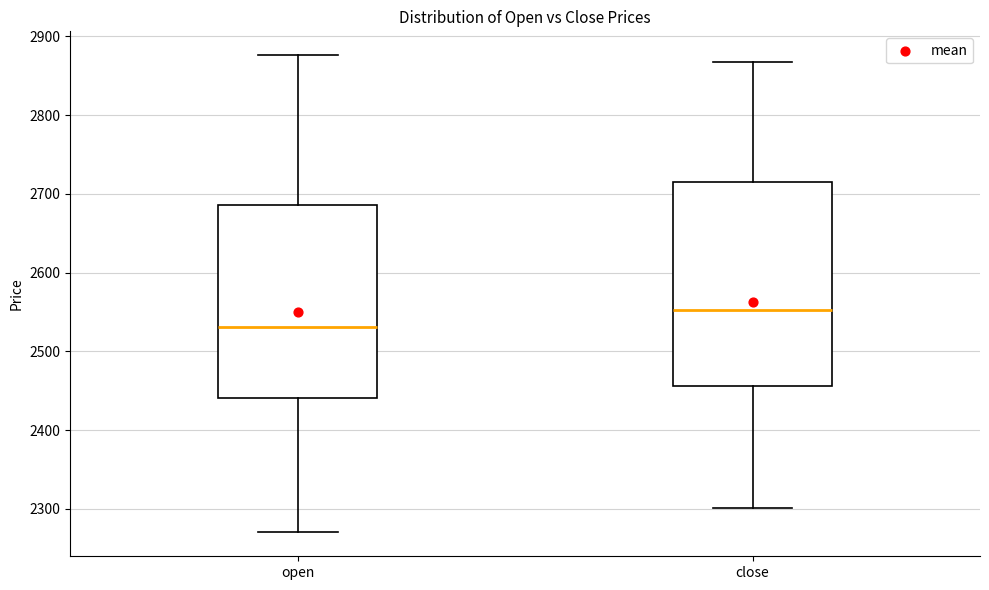

Where does the median line of the box for open sit on the y-axis? The values are not printed on the chart, so give them approximately, as read against the axis.

2530